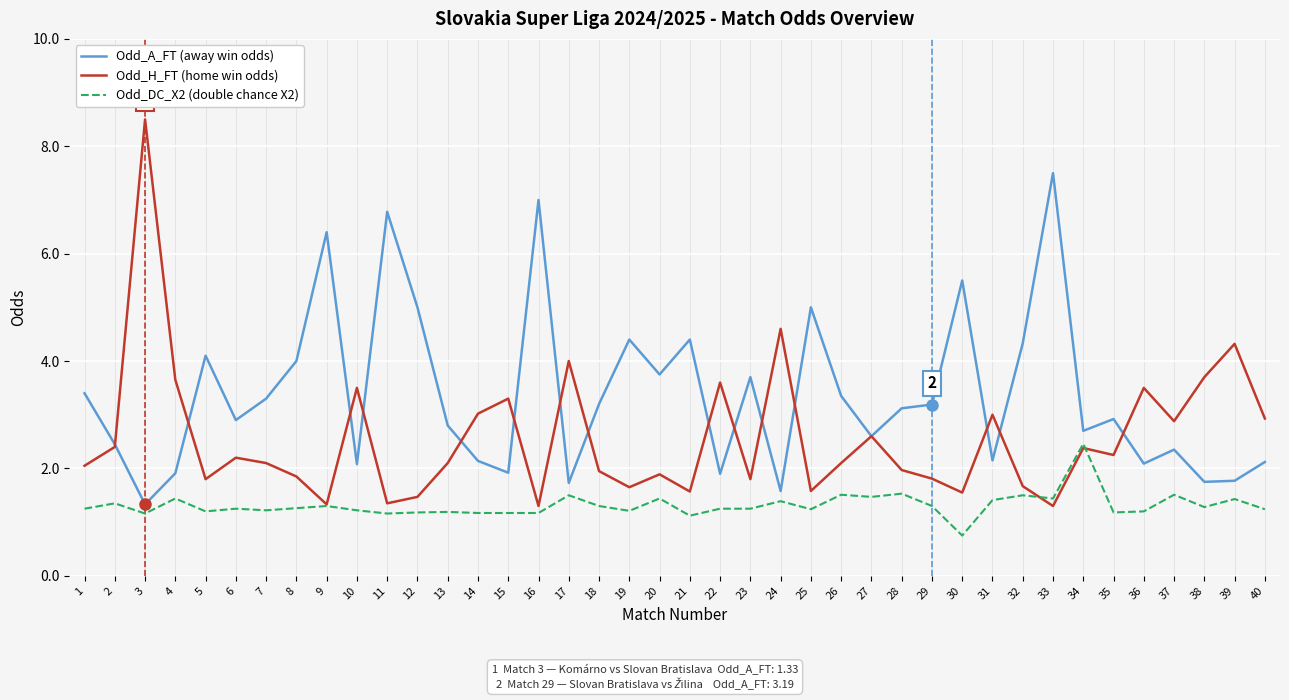

Rank the series by their maximum value, from highest to lowest.

Odd_H_FT (home win odds), Odd_A_FT (away win odds), Odd_DC_X2 (double chance X2)